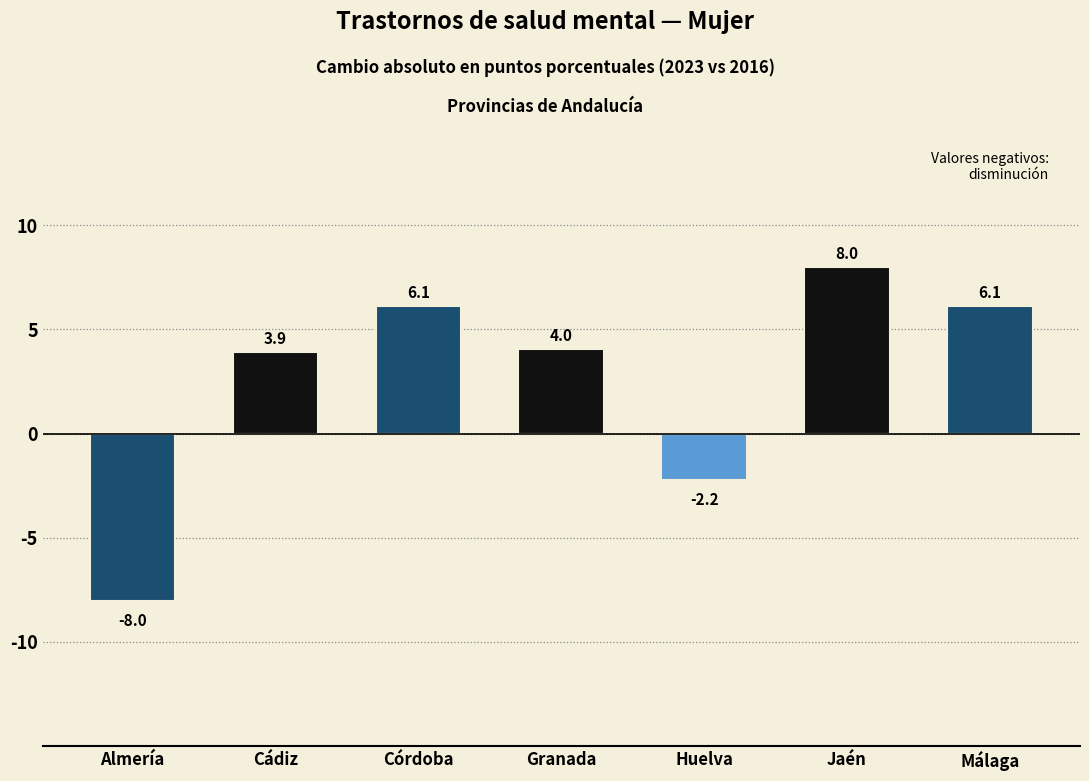

Reading left to right, list all the values displayed in this chart.

-8.0	3.9	6.1	4.0	-2.2	8.0	6.1